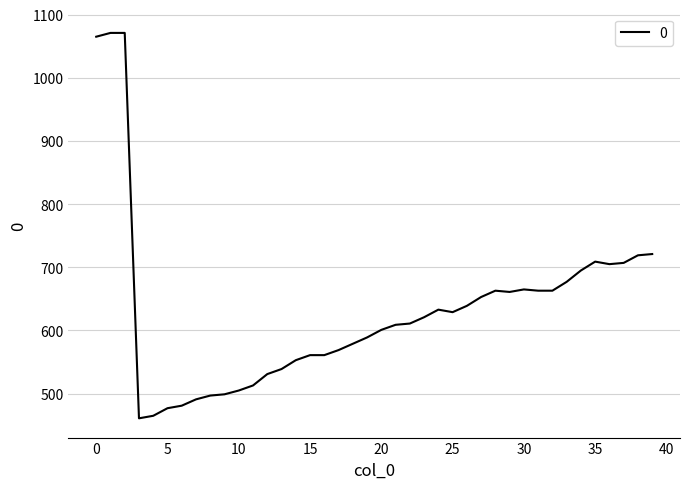

What is the greatest value displayed?

1071